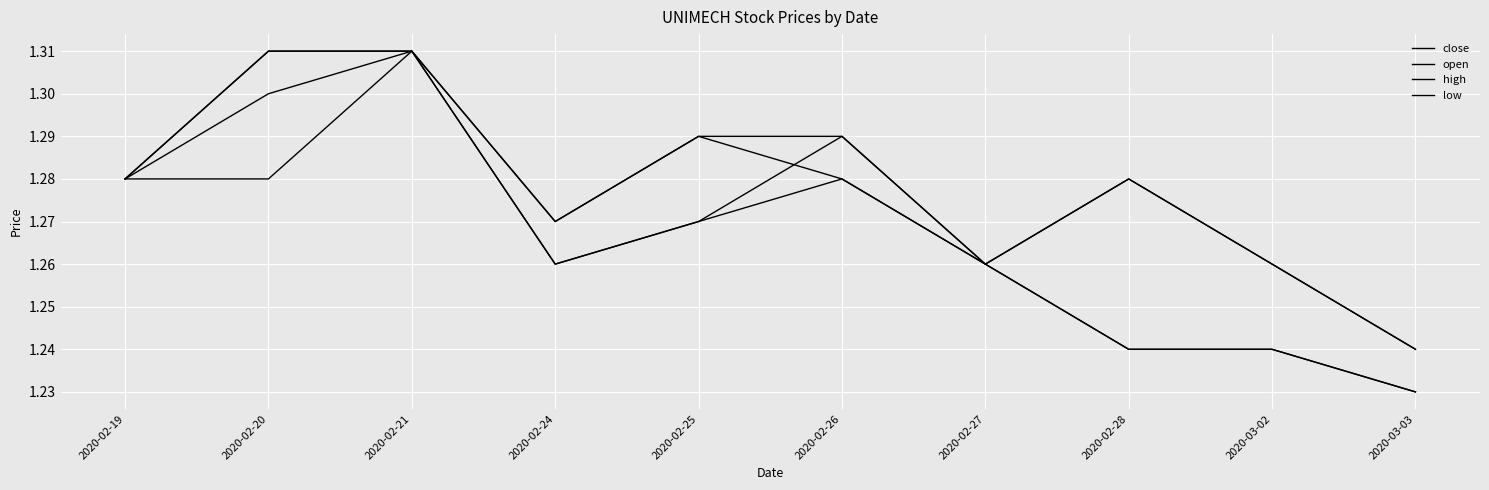

Is this an area chart (filled region under the line)?

No